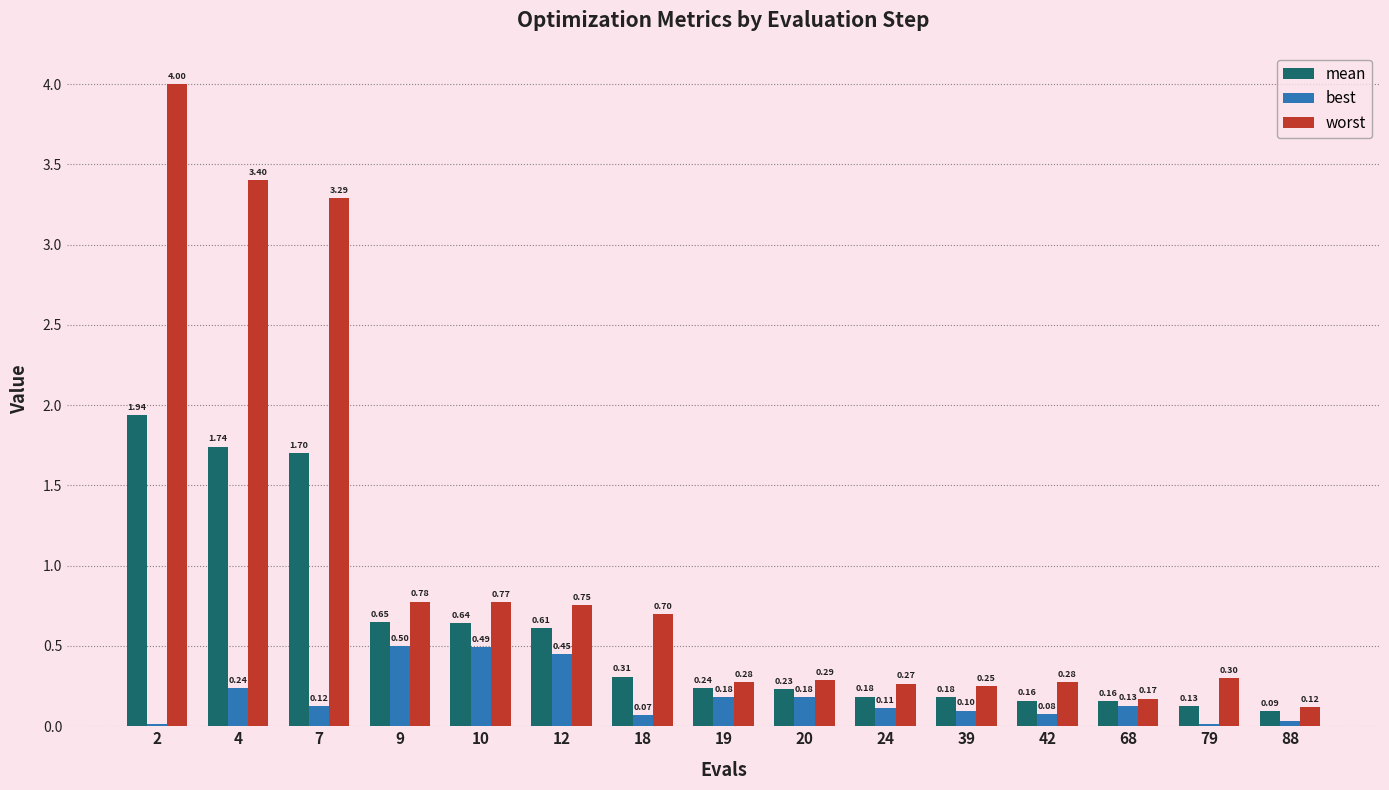

At 12, list the series in order from smallest to largest.

best, mean, worst